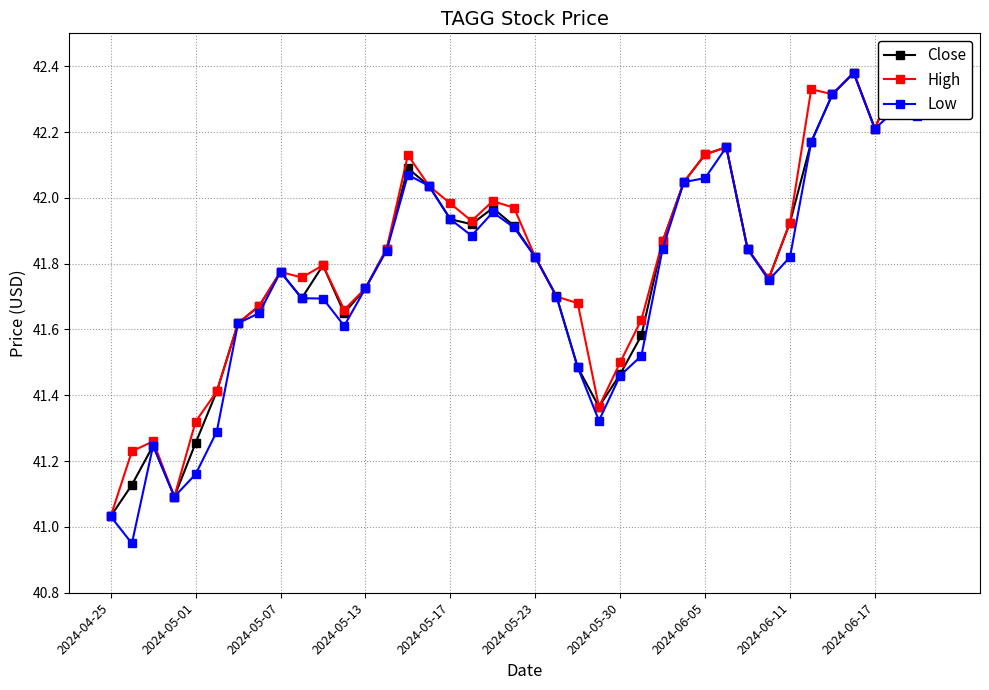

Count the number of categories in the chart.

40